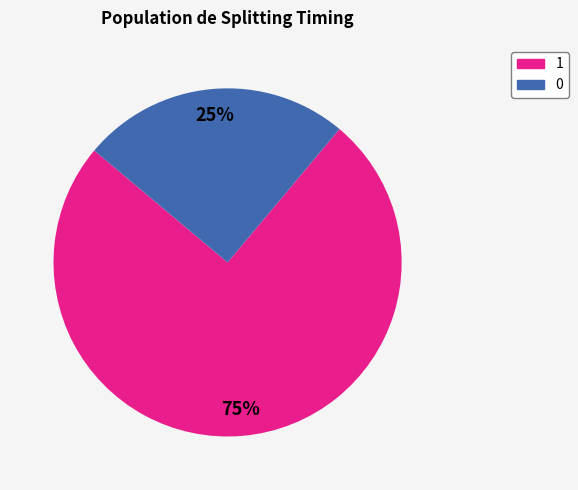

To the nearest percent, what is the average slice percentage?

50%